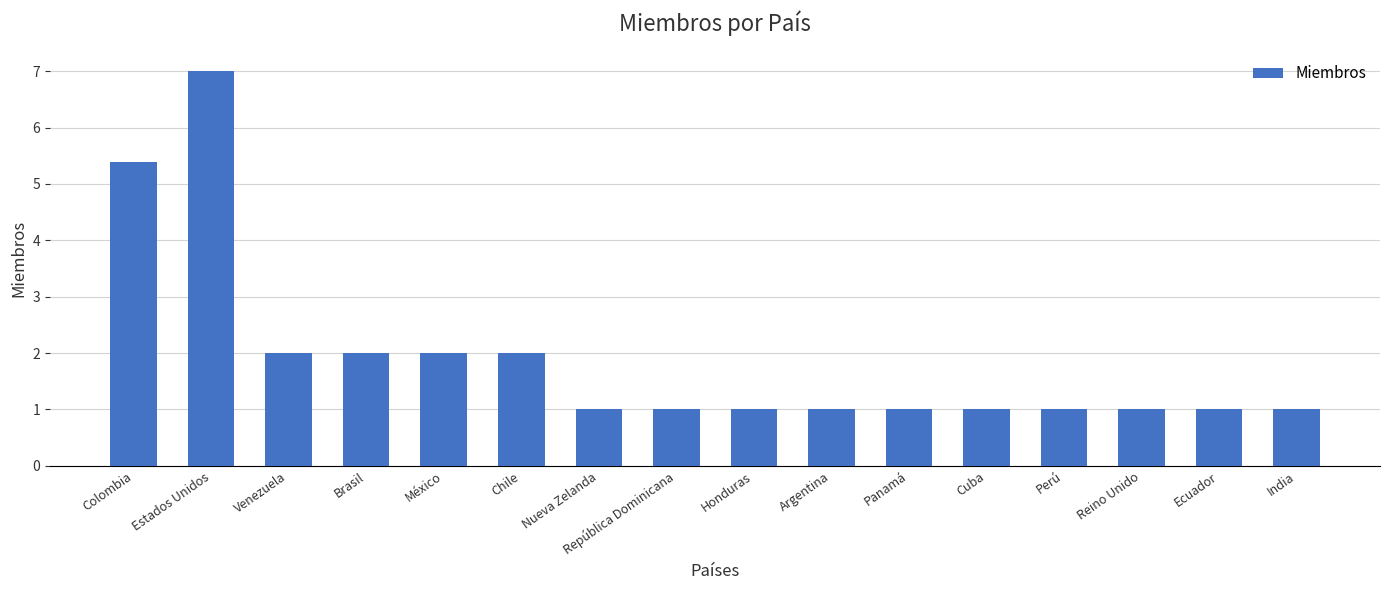

What is the value of the 9th bar from the left?

1.0